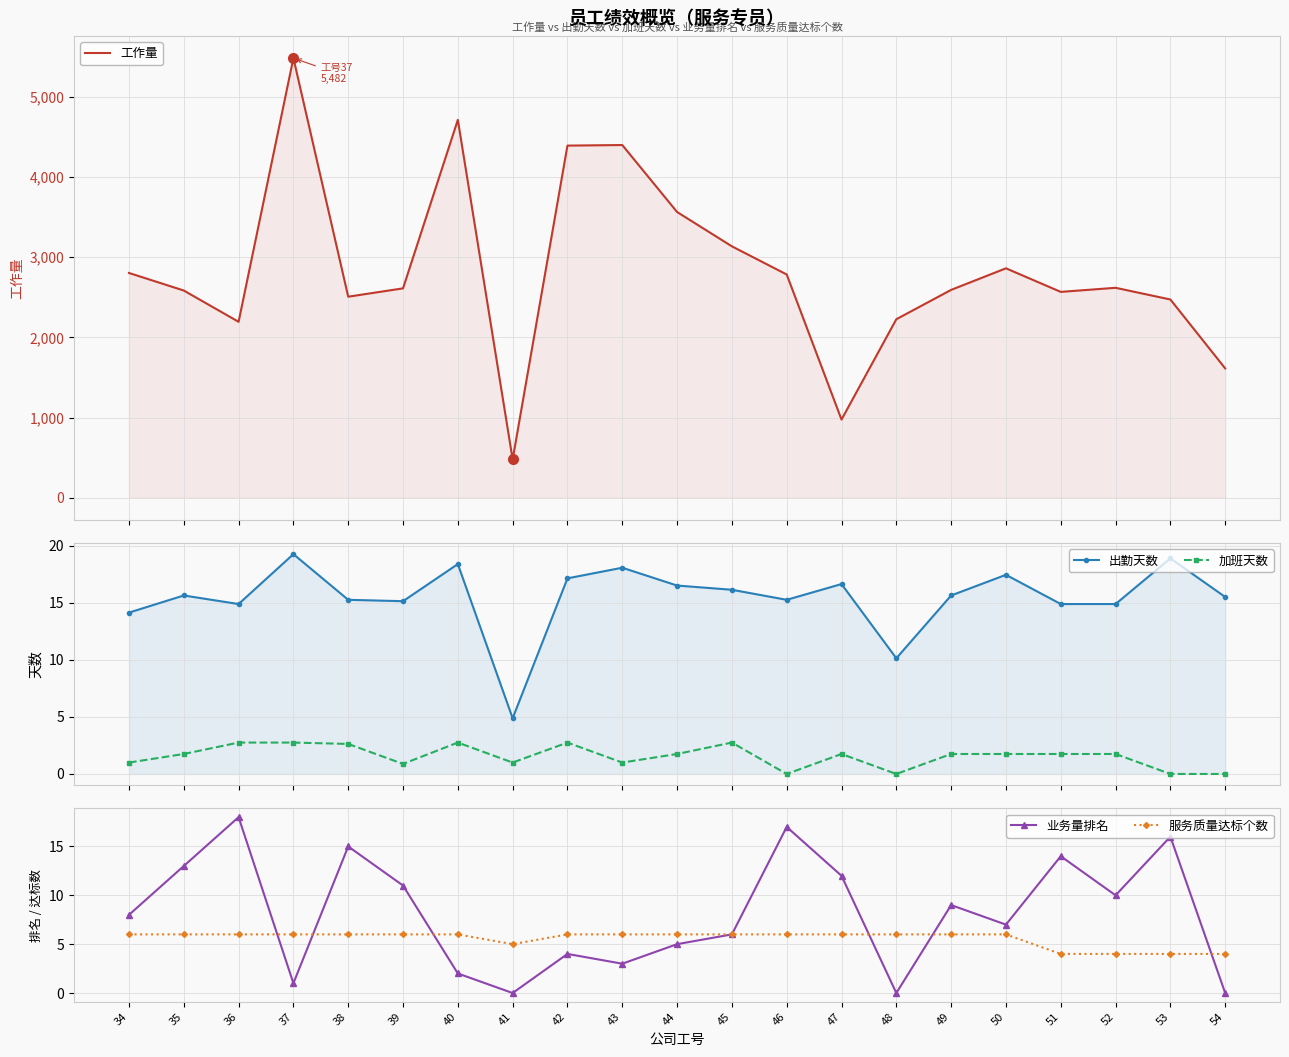

At how many categories does at least one series exceed 2258?

16